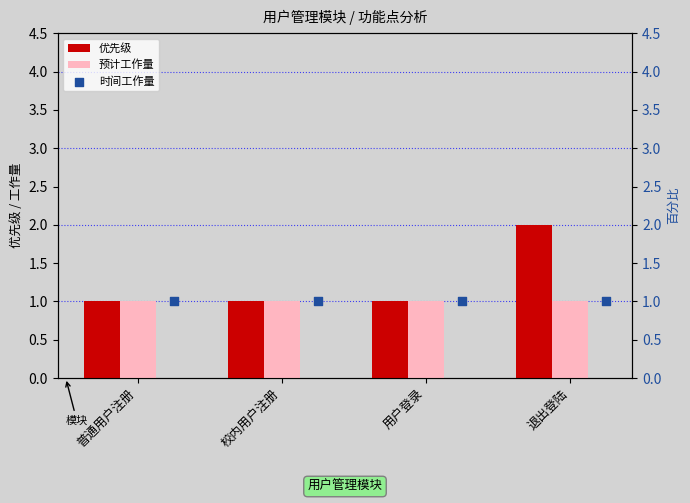

Which series has the largest total across all categories?

优先级